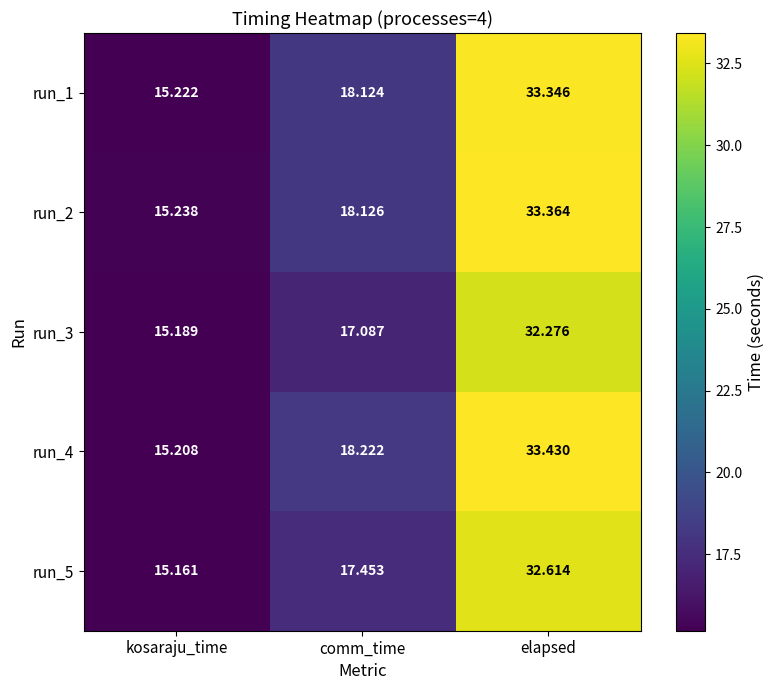

Is the value of run_2 at kosaraju_time greater than the value of run_5 at comm_time?

No